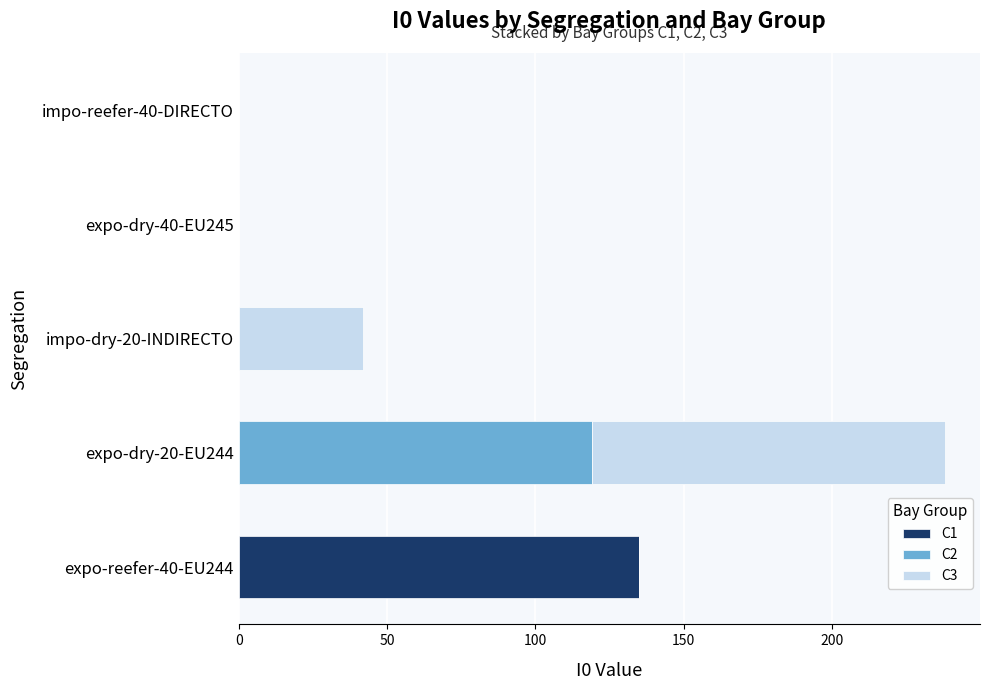

At which category is the sum across all series the highest?

expo-dry-20-EU244